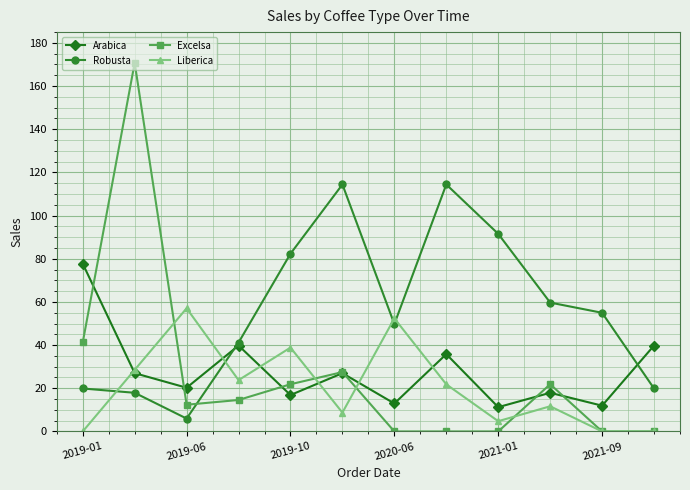

Which series has the largest total across all categories?

Robusta